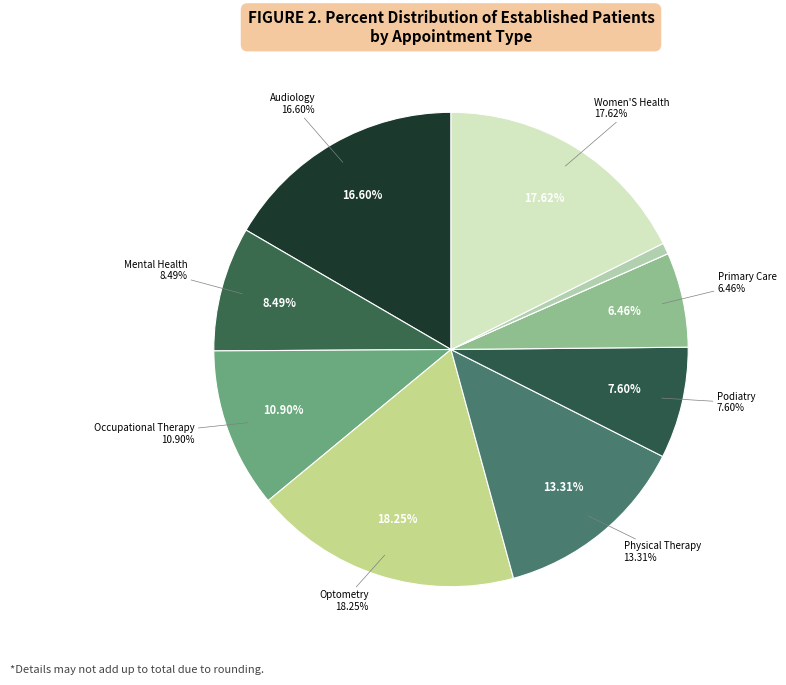

Does OPTOMETRY account for over 50% of the chart?

No